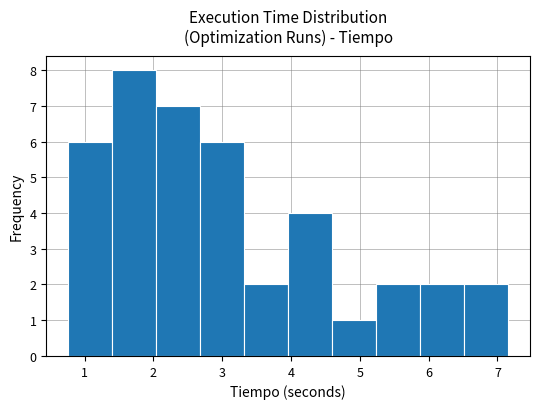

Over which range of the x-axis is the bar tallest?

1.4 to 2.0